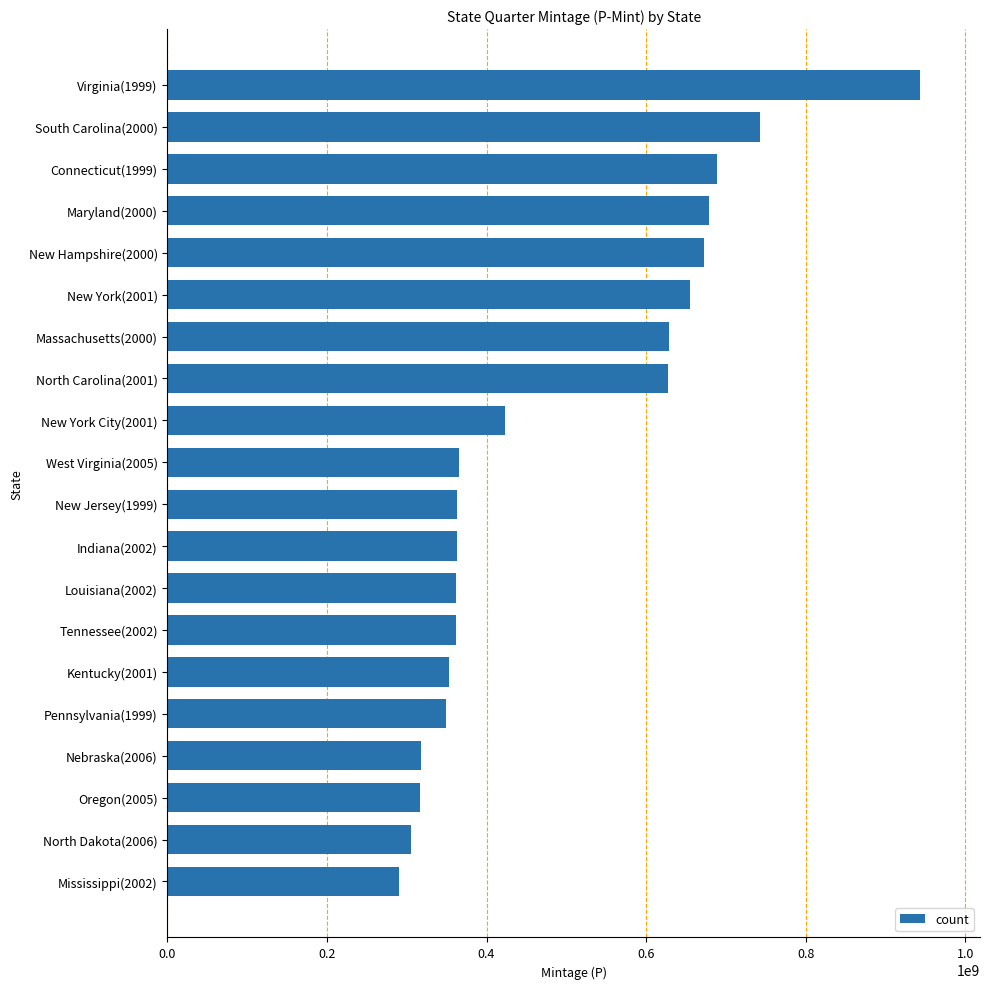

What is the label of the 13th bar from the bottom?

North Carolina(2001)